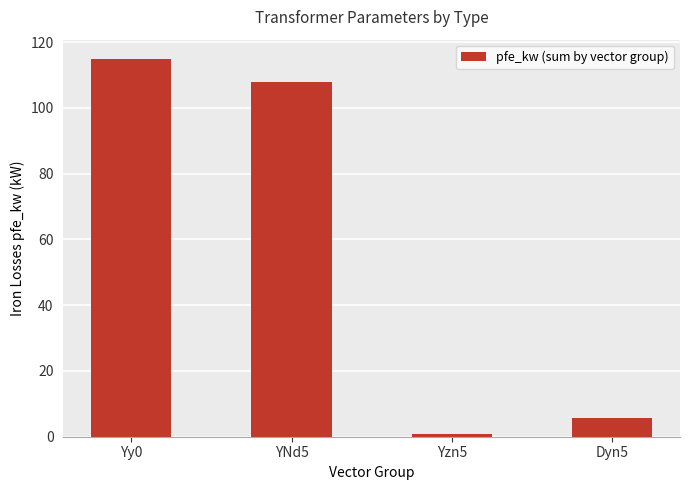

True or false: the data shows 0.8 at Yzn5.

True